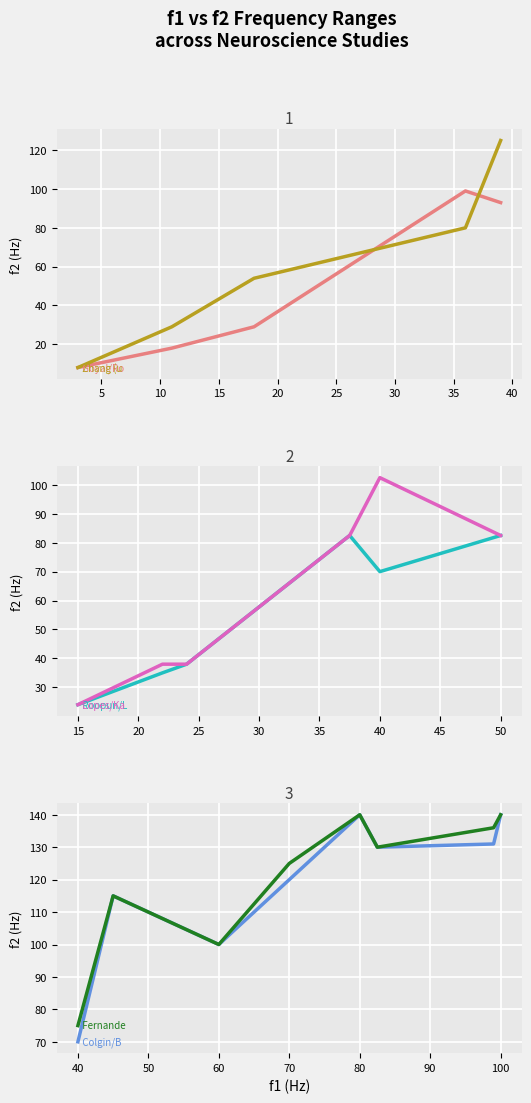

Does the chart display data point markers on the line(s)?

No